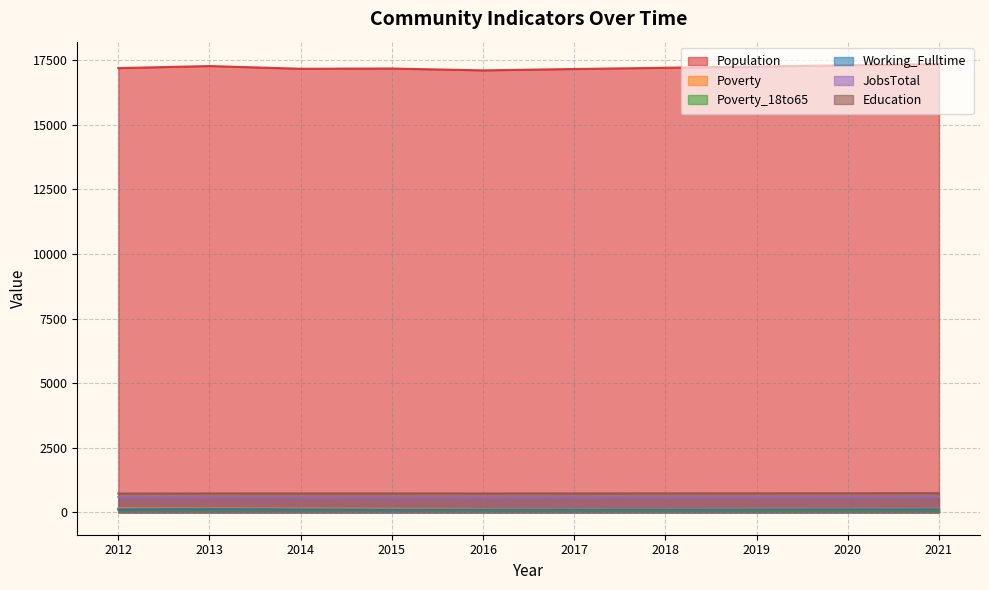

What are all the series names shown in the legend?

Population, Poverty, Poverty_18to65, Working_Fulltime, JobsTotal, Education